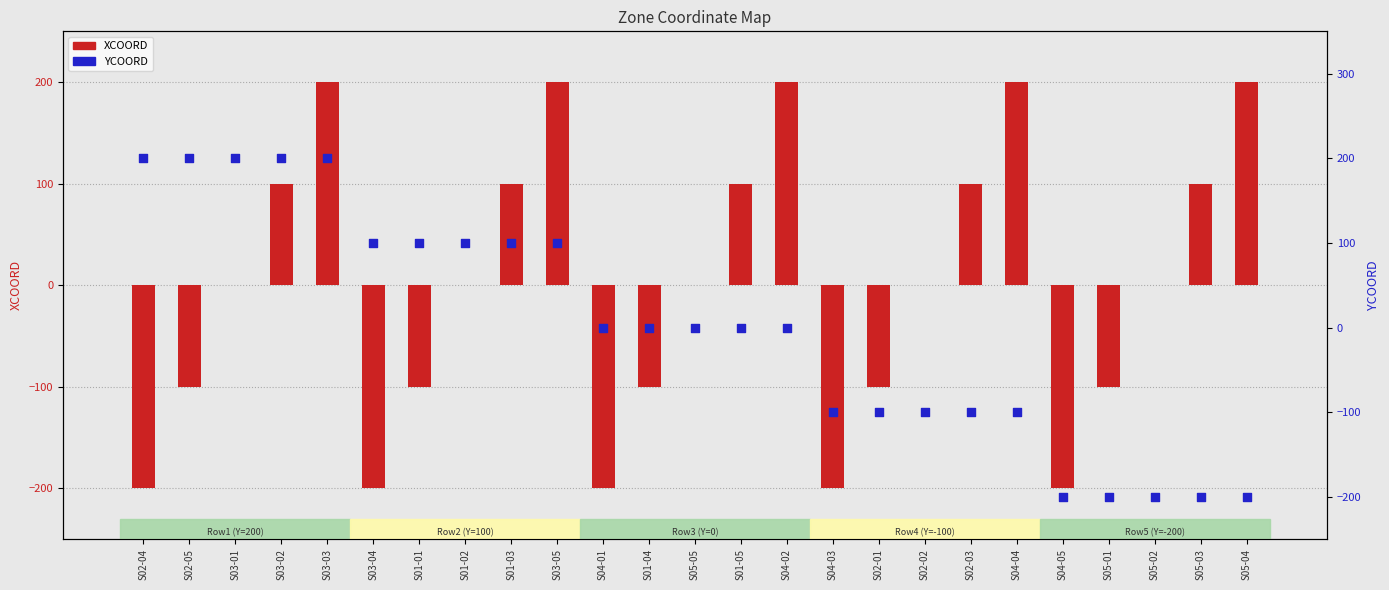

Is the value of YCOORD at S01-01 greater than the value of XCOORD at S02-02?

Yes